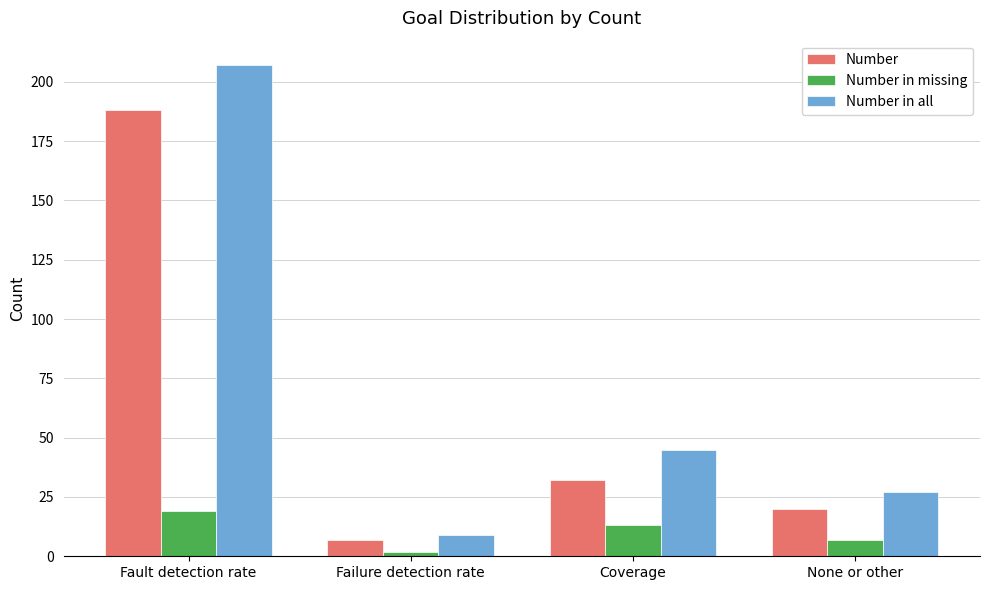

What position from the left is Failure detection rate?

2